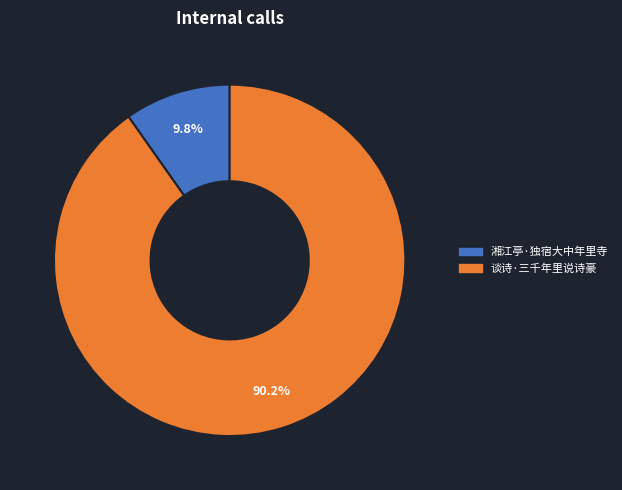

To the nearest percent, what percentage of the pie is 谈诗·三千年里说诗豪?

90%